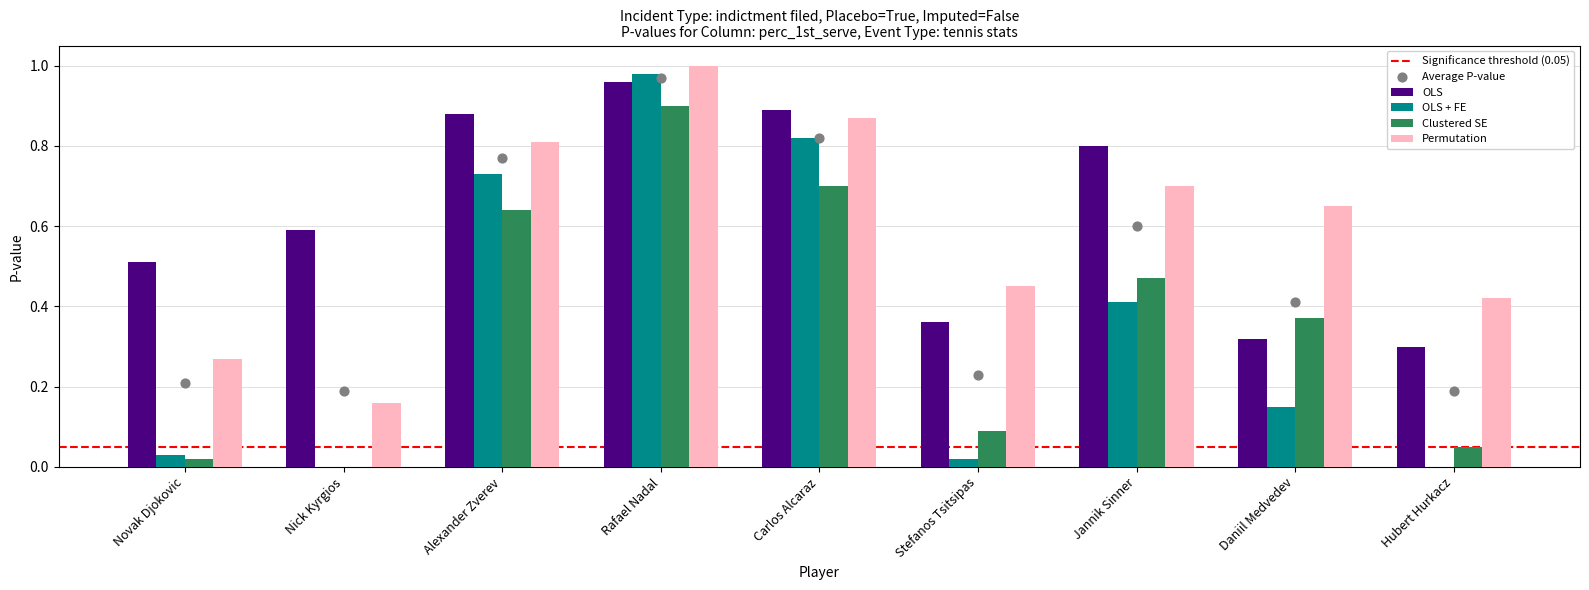

At how many categories does at least one series exceed 0?

9